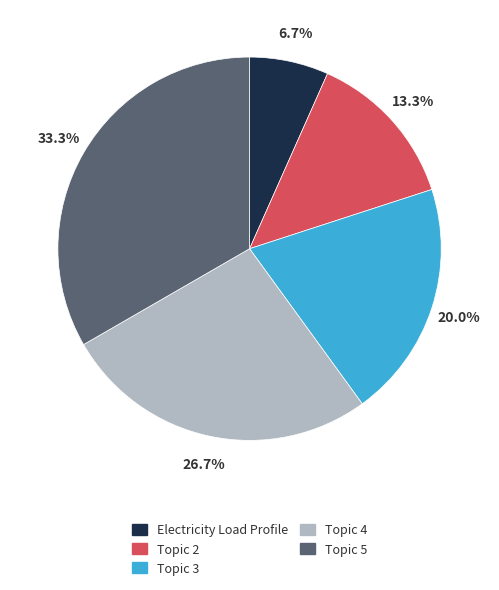

Which has a higher value, Electricity Load Profile or Topic 3?

Topic 3